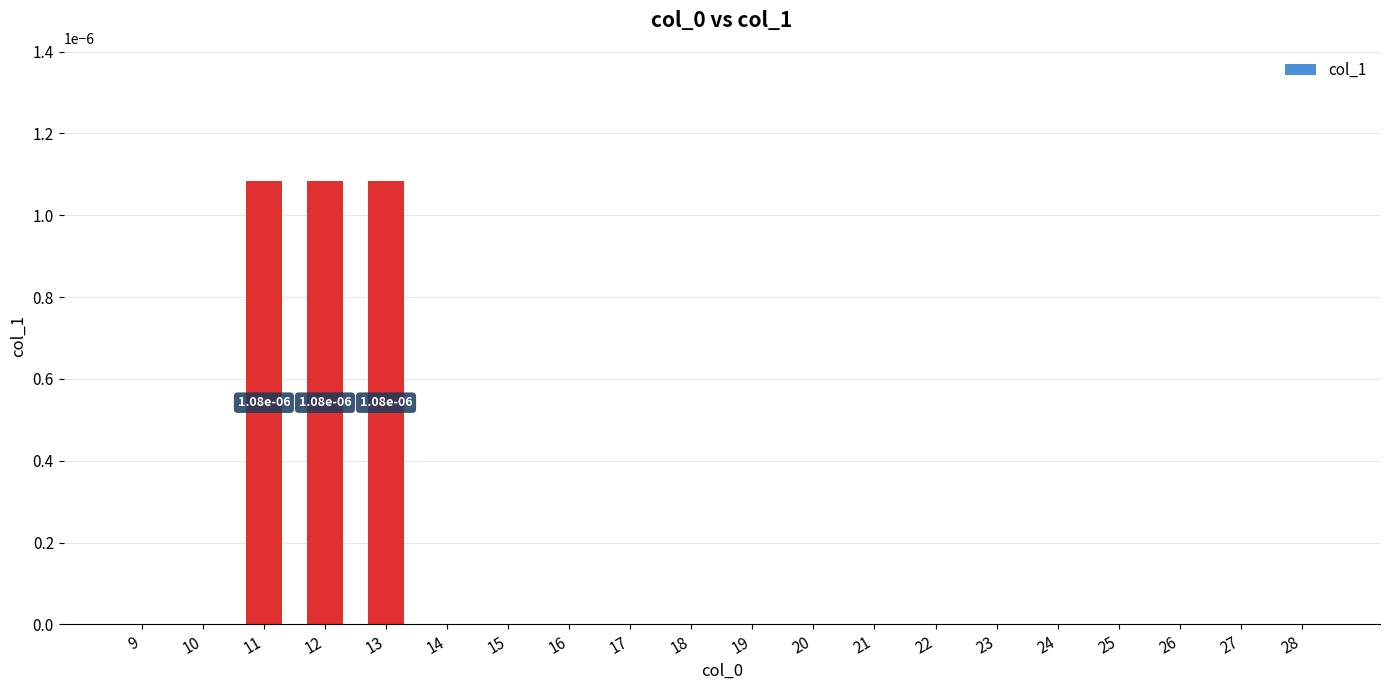

Count the number of categories in the chart.

20